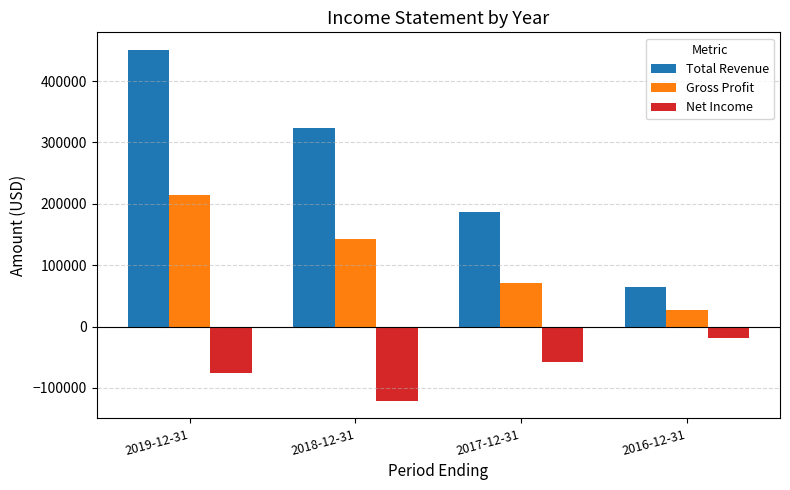

Reading right to left, what are all the values shown in this chart?

Total Revenue: 2016-12-31=63800	2017-12-31=186300	2018-12-31=323600	2019-12-31=450800
Gross Profit: 2016-12-31=26300	2017-12-31=70900	2018-12-31=143100	2019-12-31=214100
Net Income: 2016-12-31=-18500	2017-12-31=-57700	2018-12-31=-121000	2019-12-31=-75300